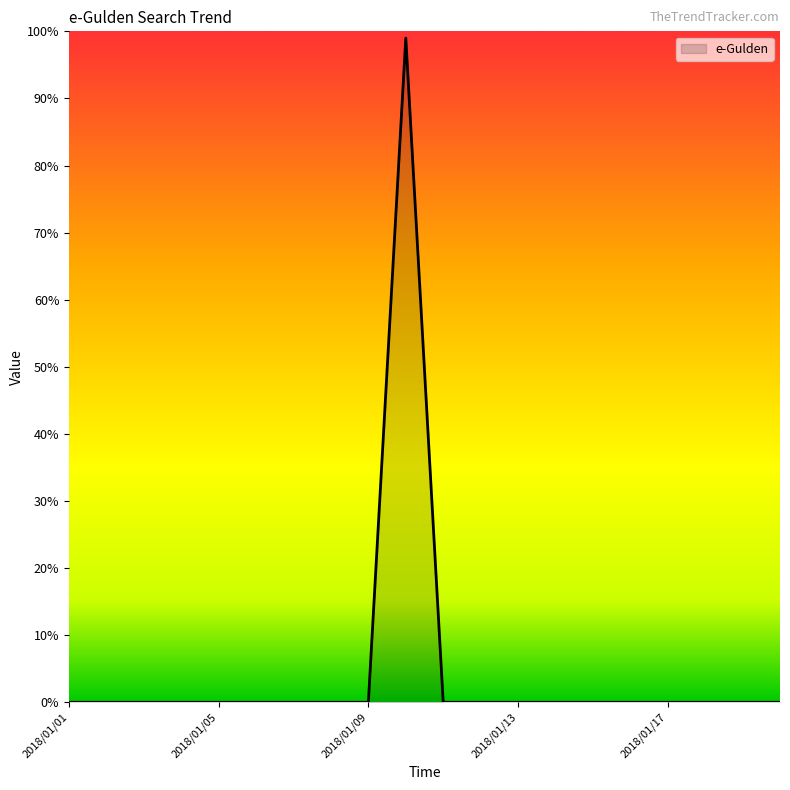

What is the maximum value shown in the chart?

99